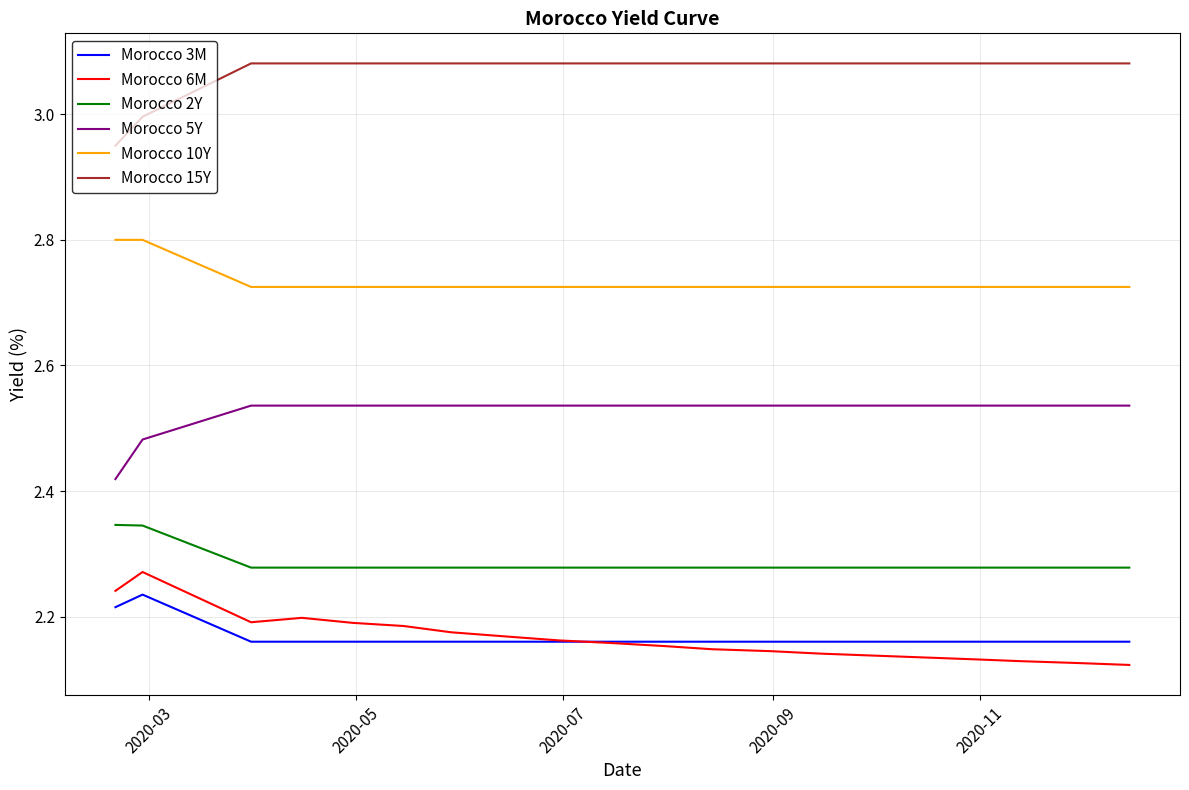

How many categories are shown in the chart?

20